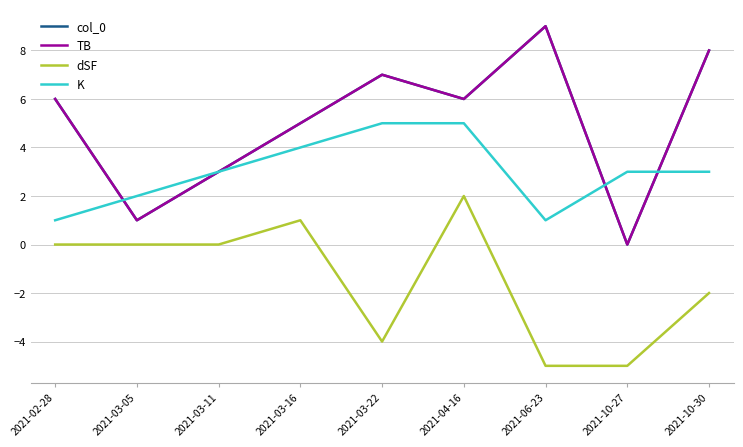

In col_0, how many points are lower than both neighbors (excluding endpoints)?

3